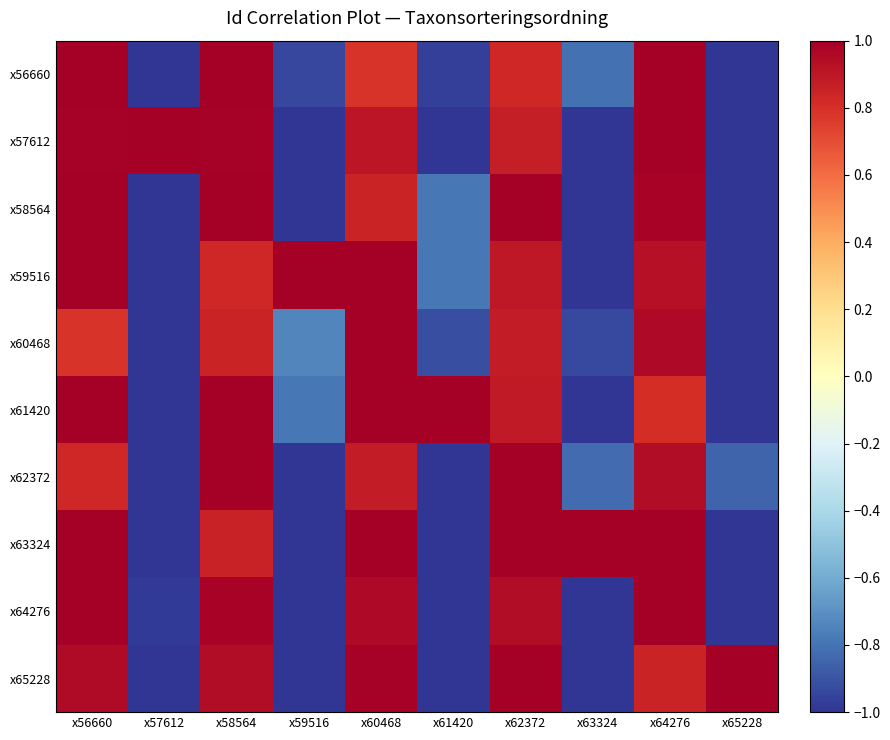

At which category does the chart reach its peak across all series?

x56660